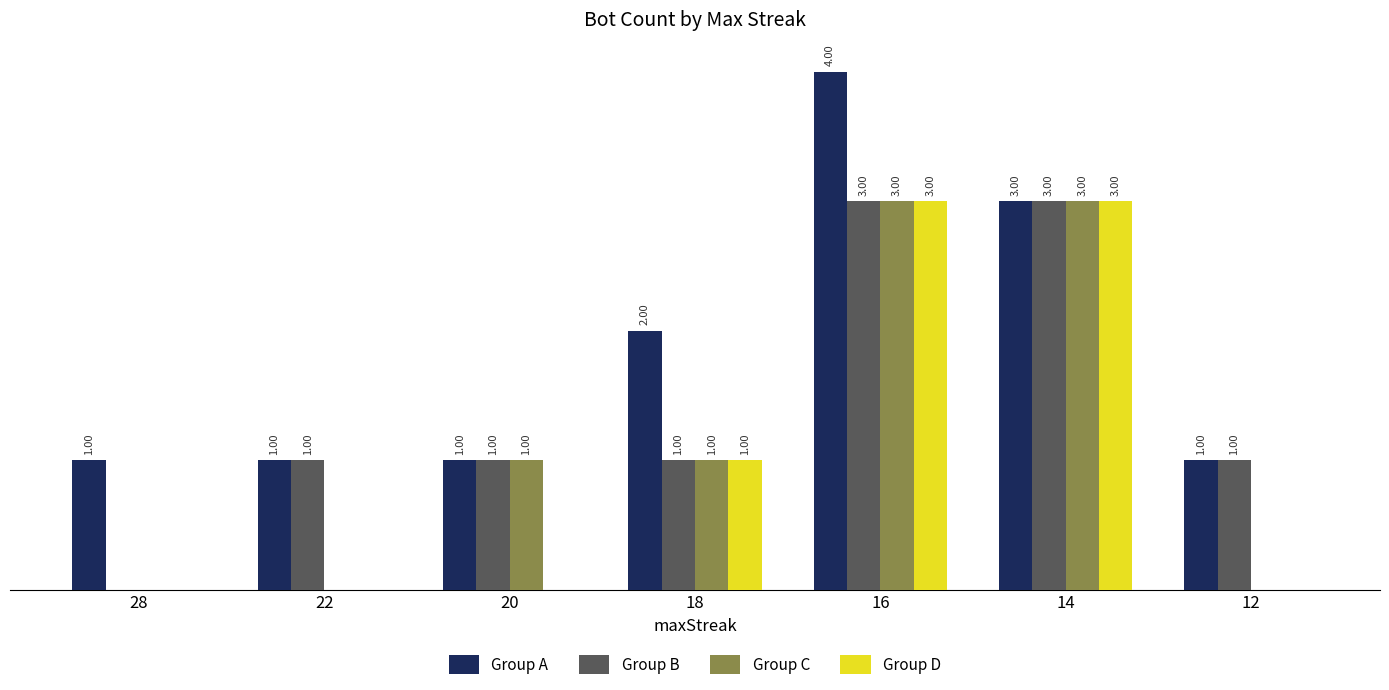

What are all the series names shown in the legend?

Group A, Group B, Group C, Group D